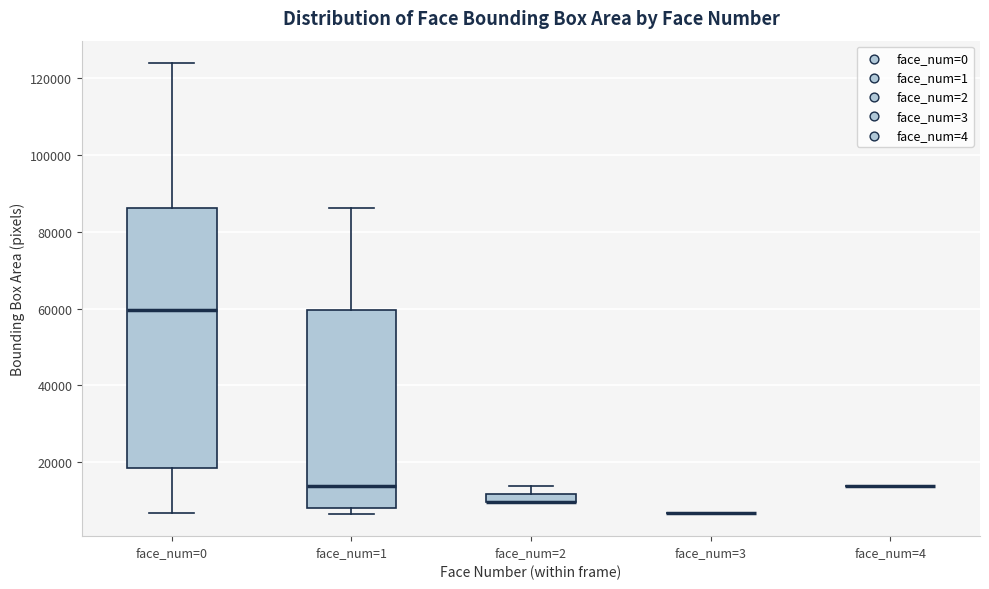

Where is the lower edge of the box for face_num=0 on the y-axis? The values are not printed on the chart, so give them approximately, as read against the axis.

18000